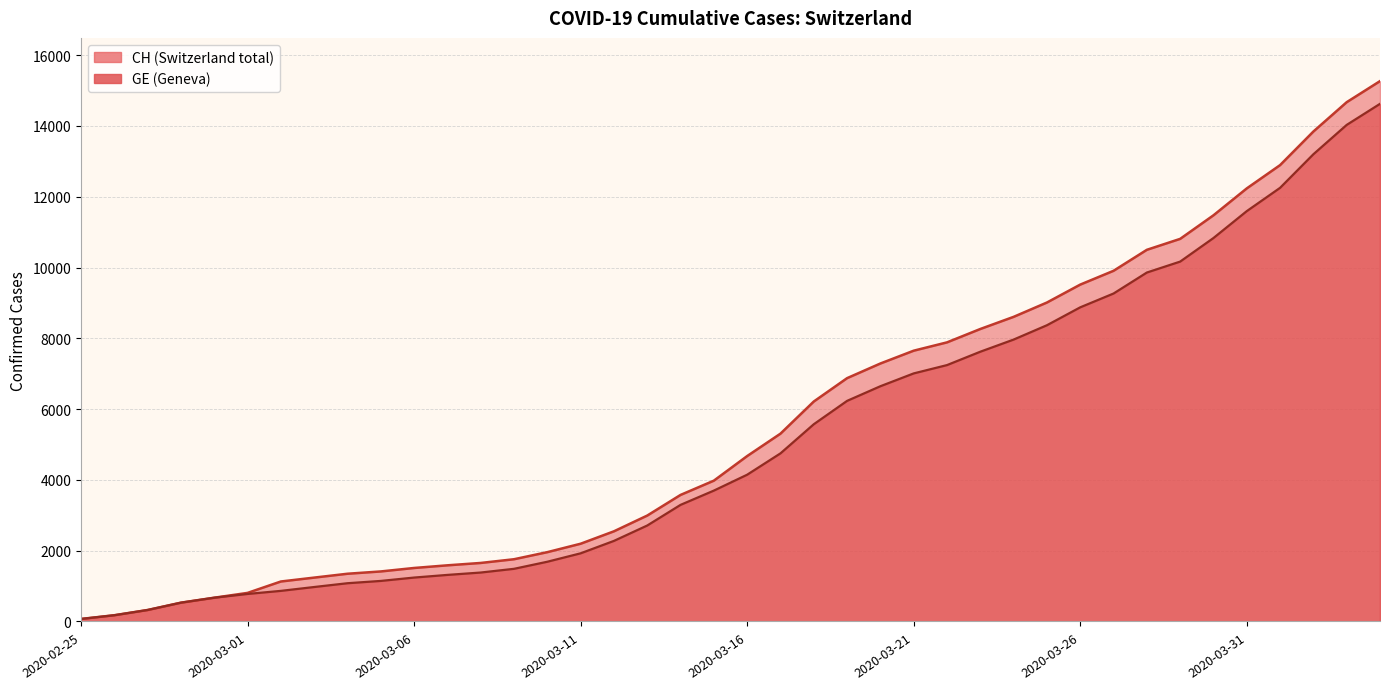

Which series has the widest spread of values?

CH